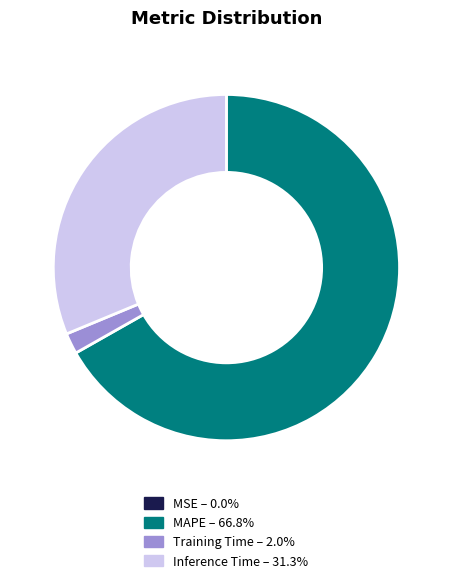

Combined, do Inference Time – 31.3% and MAPE – 66.8% account for over 50%?

Yes